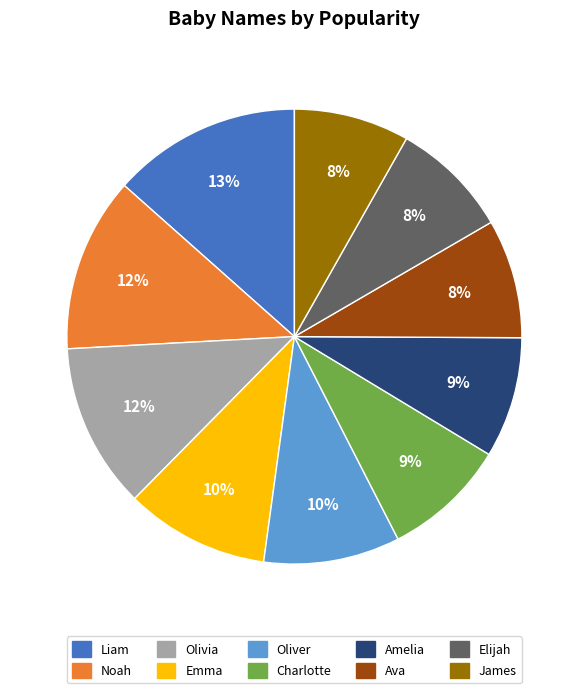

To the nearest percent, what is the average slice percentage?

10%